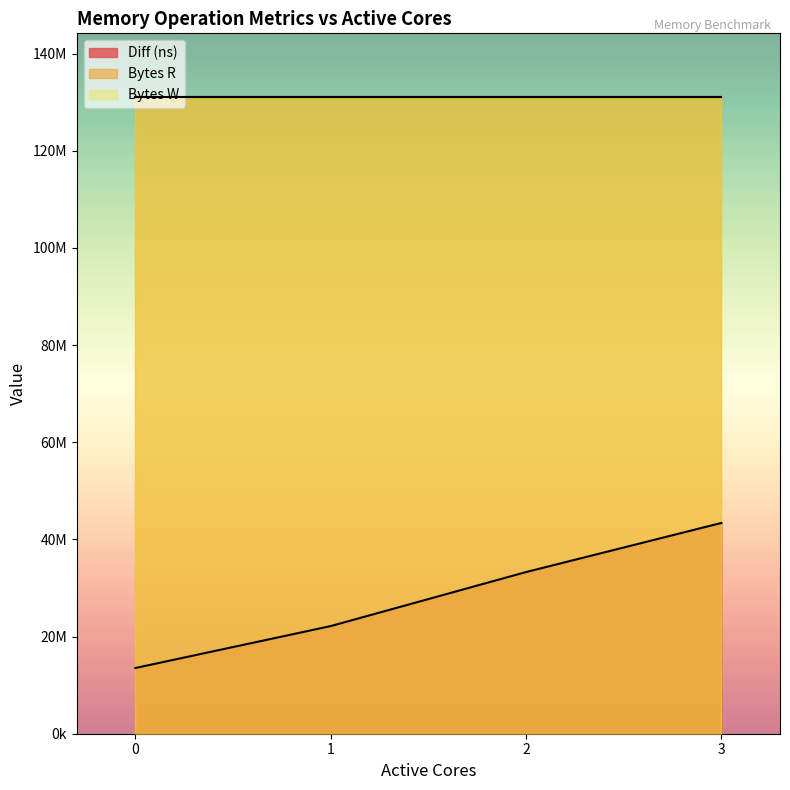

True or false: Bytes R and Bytes W cross at least once.

False